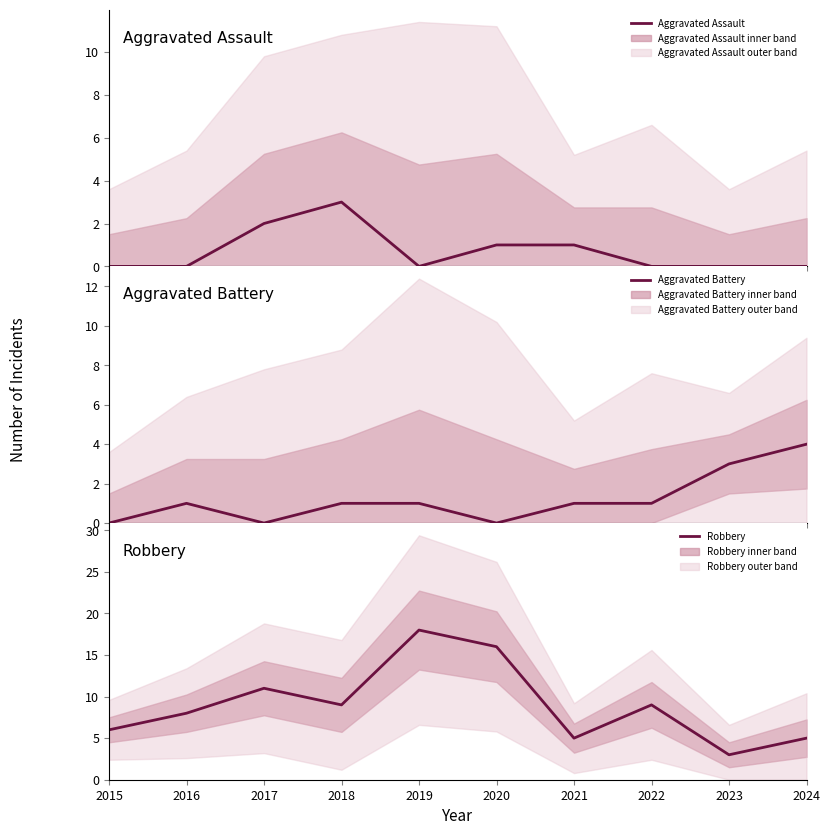

At how many categories does at least one series exceed 9?

3